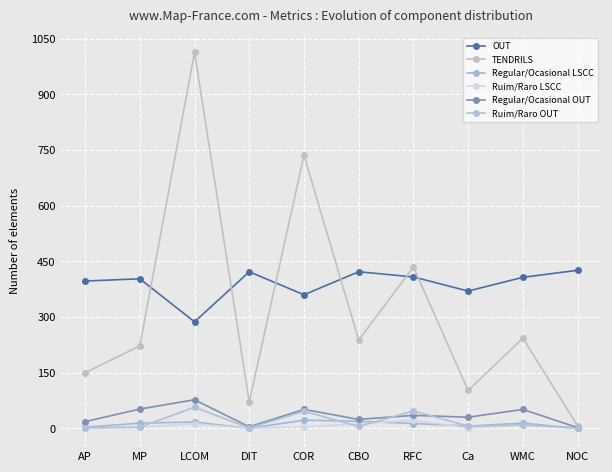

At which category is the sum across all series the highest?

LCOM